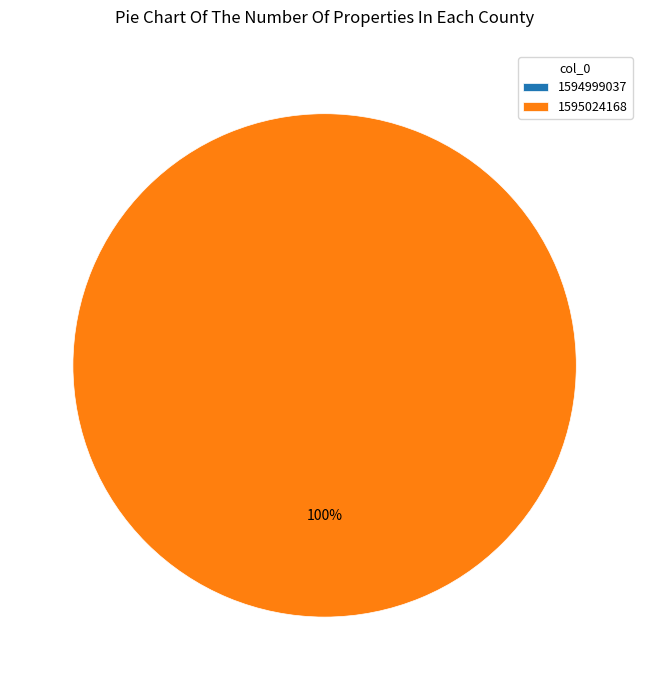

How many slices are in this pie chart?

2